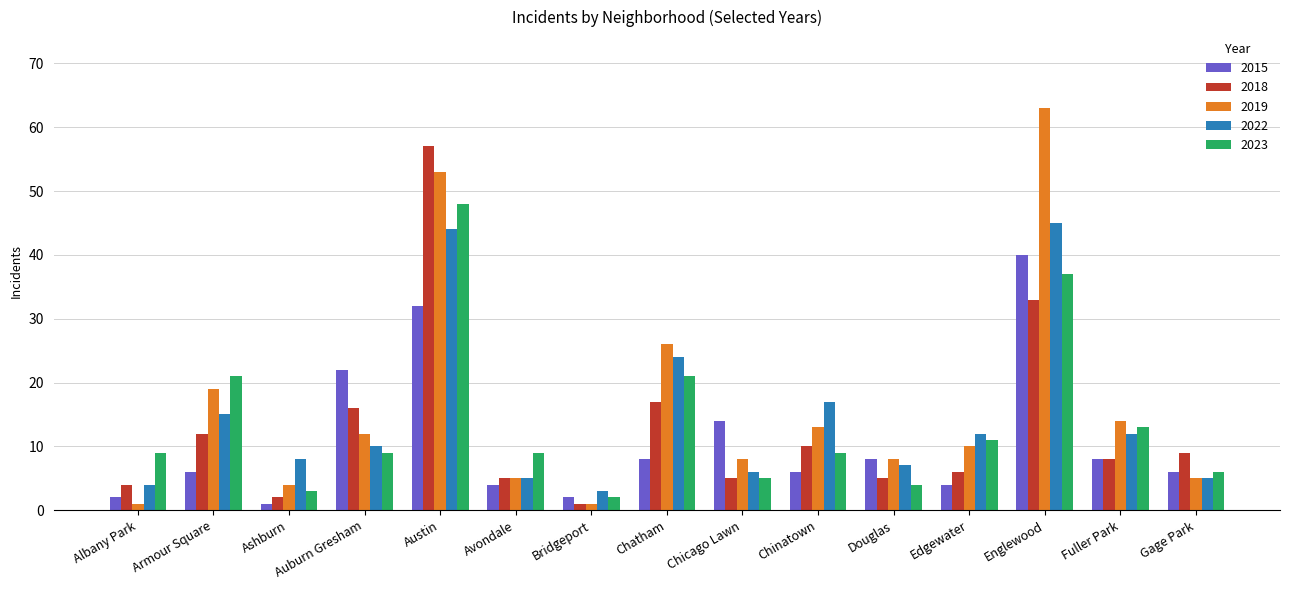

Reading right to left, extract all data points from this chart.

2015: 6	8	40	4	8	6	14	8	2	4	32	22	1	6	2
2018: 9	8	33	6	5	10	5	17	1	5	57	16	2	12	4
2019: 5	14	63	10	8	13	8	26	1	5	53	12	4	19	1
2022: 5	12	45	12	7	17	6	24	3	5	44	10	8	15	4
2023: 6	13	37	11	4	9	5	21	2	9	48	9	3	21	9